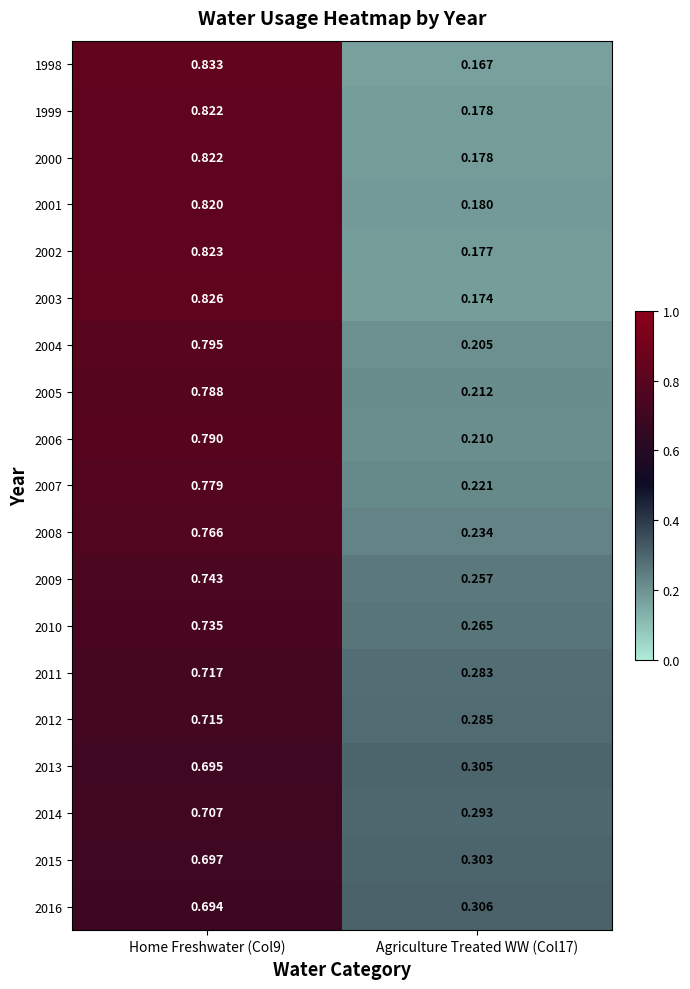

Is the value of 2004 at Agriculture Treated WW (Col17) greater than the value of 2016 at Home Freshwater (Col9)?

No